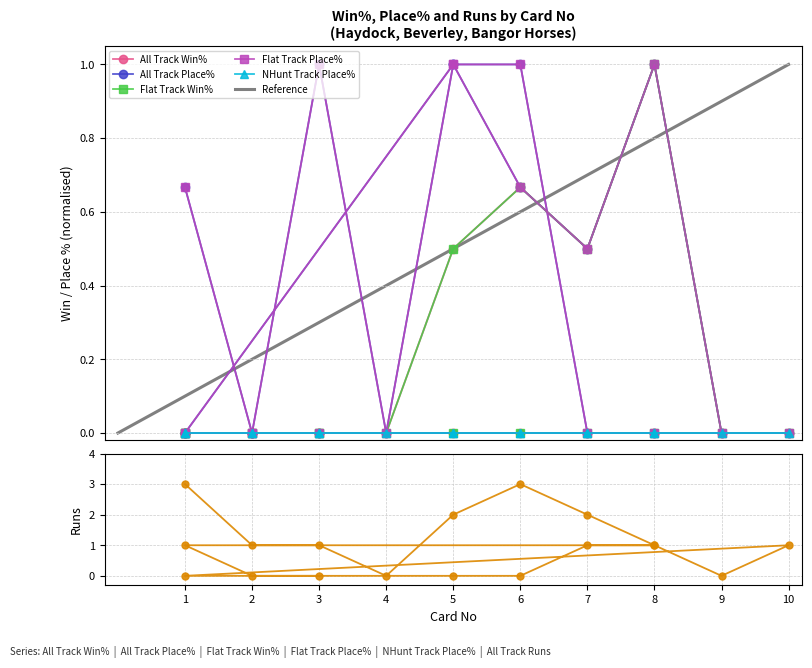

Reading left to right, what are all the values shown in this chart?

All Track Win%: 0.0	0.0	0.0	0.0	0.5	0.7	0.5	1.0	0.0	0.0	0.0	0.0	0.0	0.0	0.0	0.0	0.0	0.0
All Track Place%: 0.7	0.0	1.0	0.0	1.0	0.7	0.5	1.0	0.0	0.0	0.0	1.0	1.0	0.0	0.0	0.0	0.0	0.0
Flat Track Win%: 0.0	0.0	0.0	0.0	0.5	0.7	0.5	1.0	0.0	0.0	0.0	0.0	0.0	0.0	0.0	0.0	0.0	0.0
Flat Track Place%: 0.7	0.0	1.0	0.0	1.0	0.7	0.5	1.0	0.0	0.0	0.0	1.0	1.0	0.0	0.0	0.0	0.0	0.0
All Track Runs: 3.0	1.0	1.0	0.0	2.0	3.0	2.0	1.0	0.0	1.0	0.0	0.0	0.0	1.0	1.0	1.0	0.0	0.0